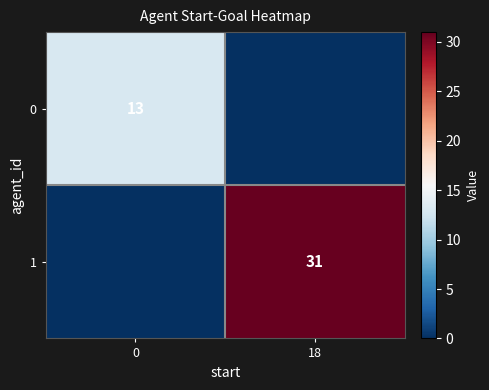

The value of 0 at 0 is 13. True or false?

True